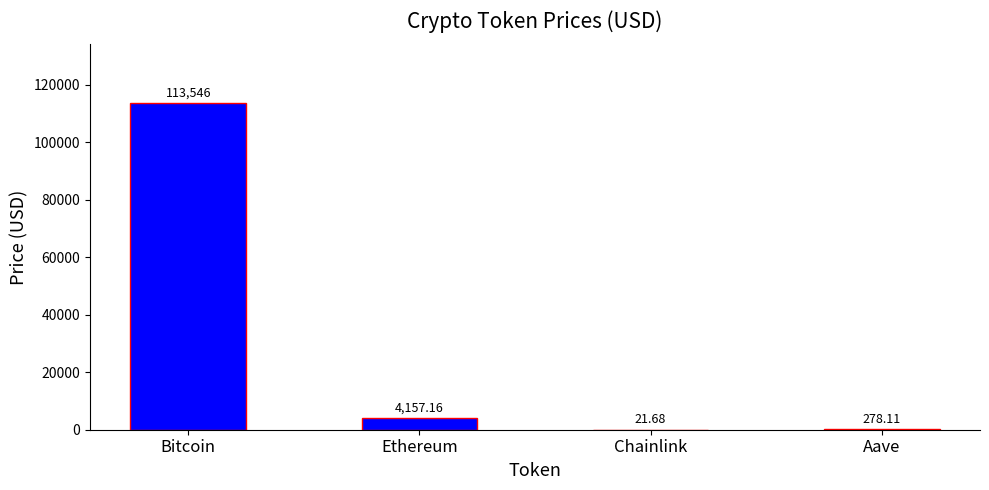

How many values exceed 4157?

2